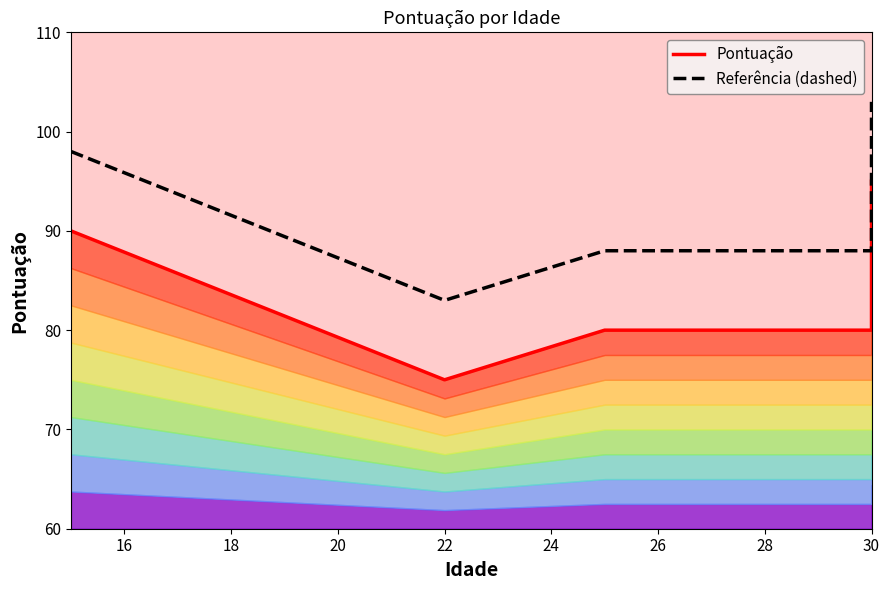

How many interior local valleys does the Referência (dashed) series have?

1